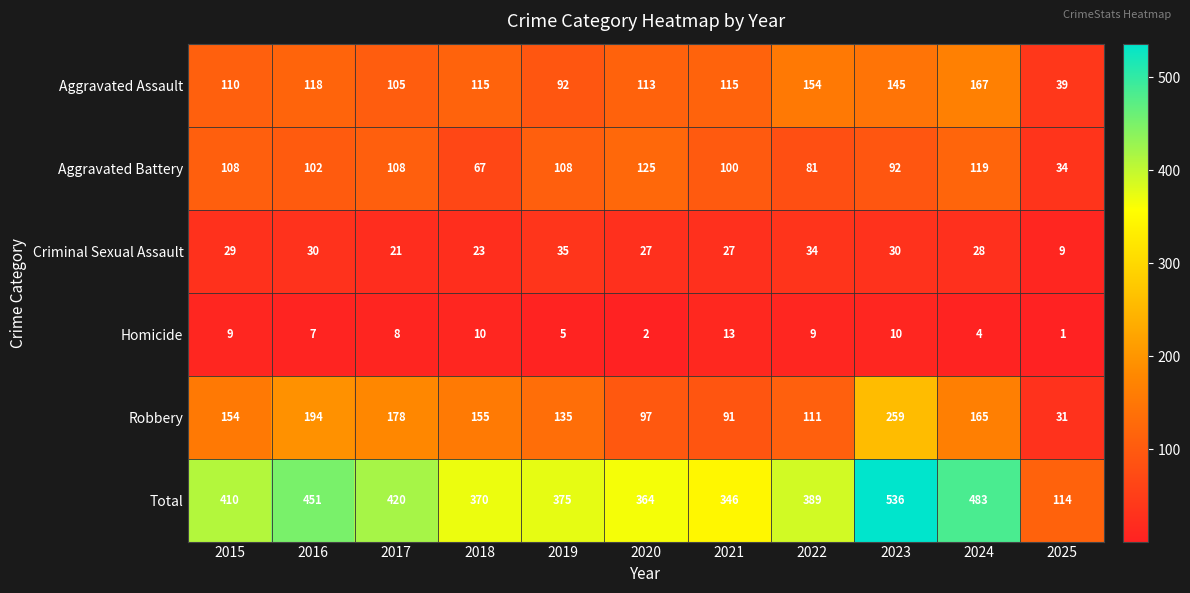

What is the difference between the Criminal Sexual Assault values at 2019 and 2015?

6